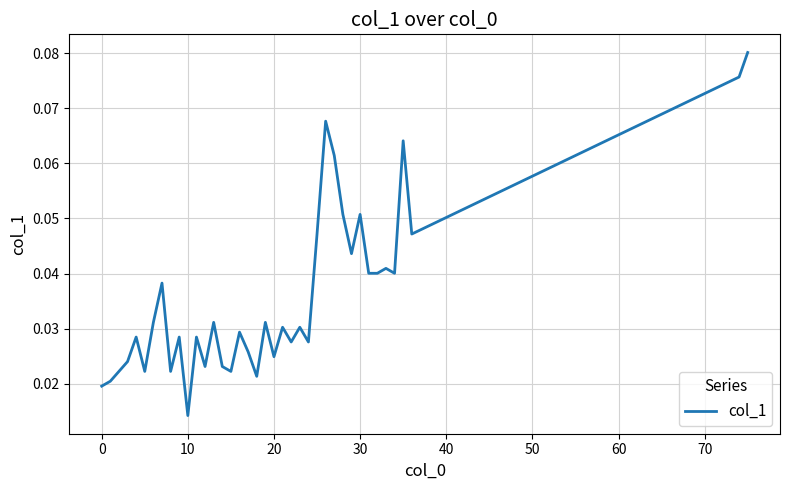

What is the greatest value displayed?

0.1